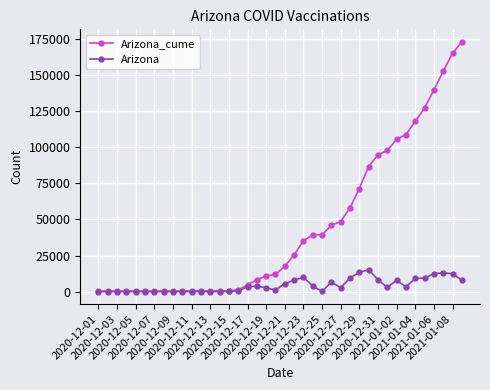

Does the chart display data point markers on the line(s)?

Yes